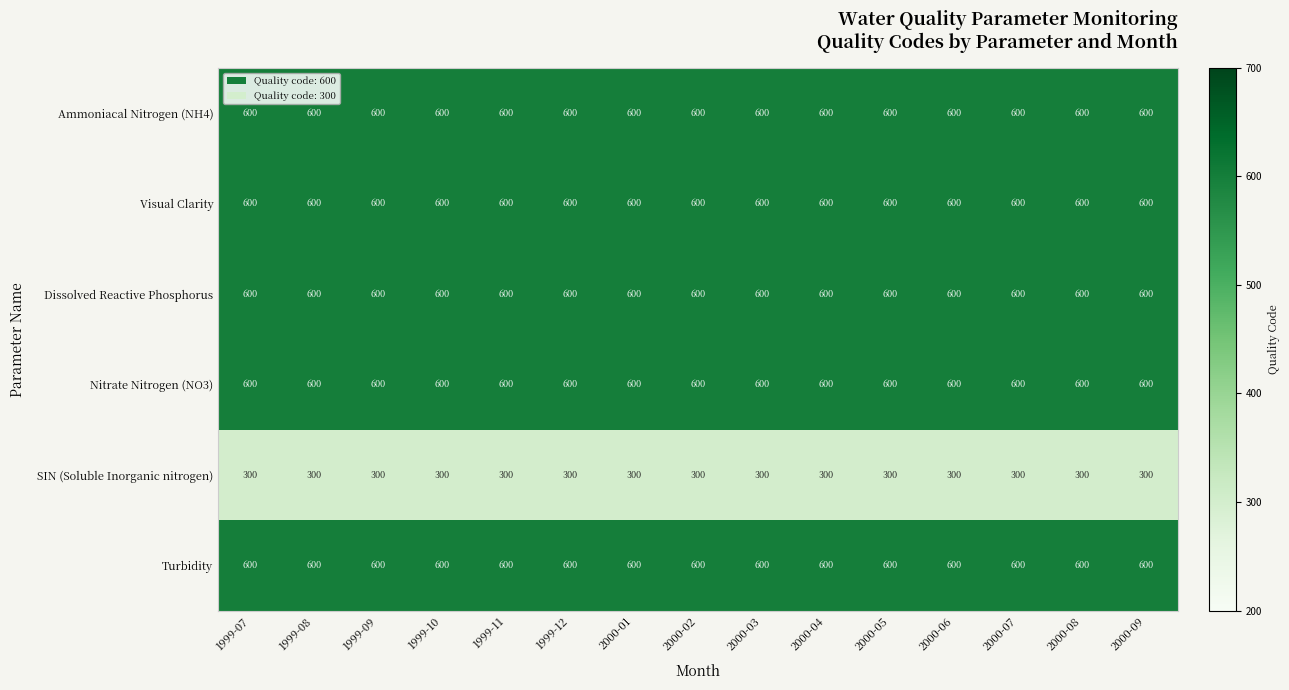

What is the greatest value displayed?

600